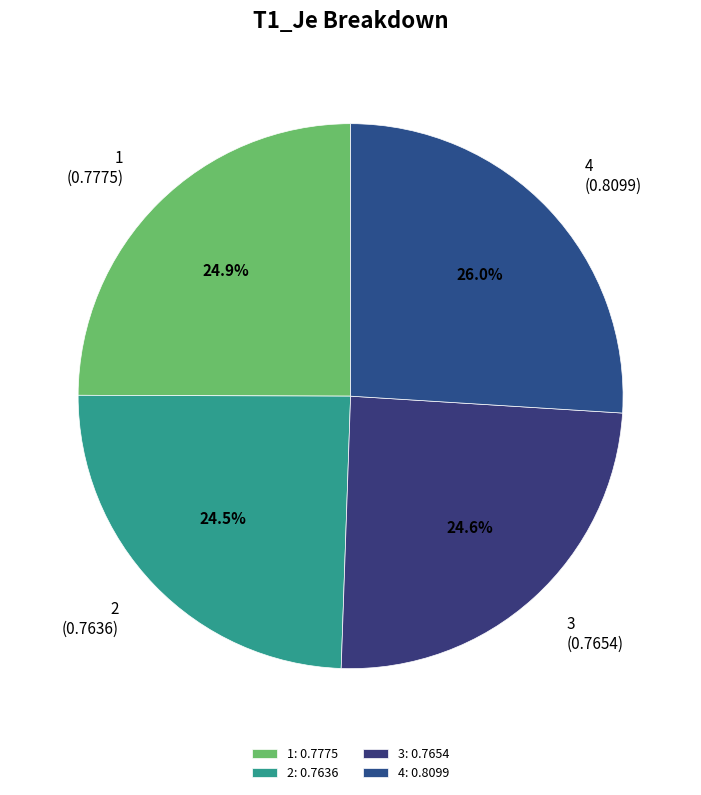

Does any single category account for the majority?

No